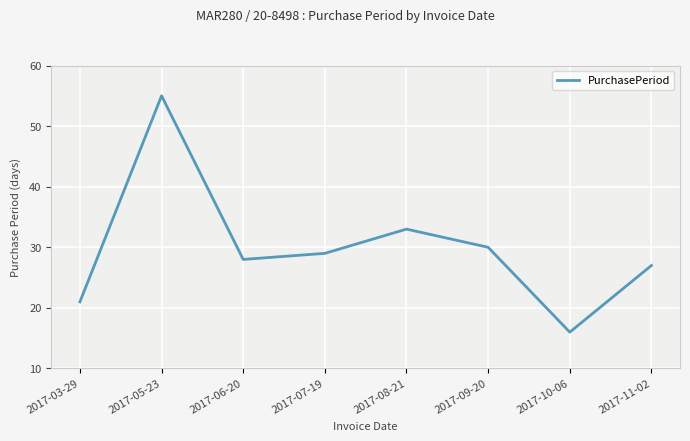

Which has a higher value, 2017-10-06 or 2017-11-02?

2017-11-02